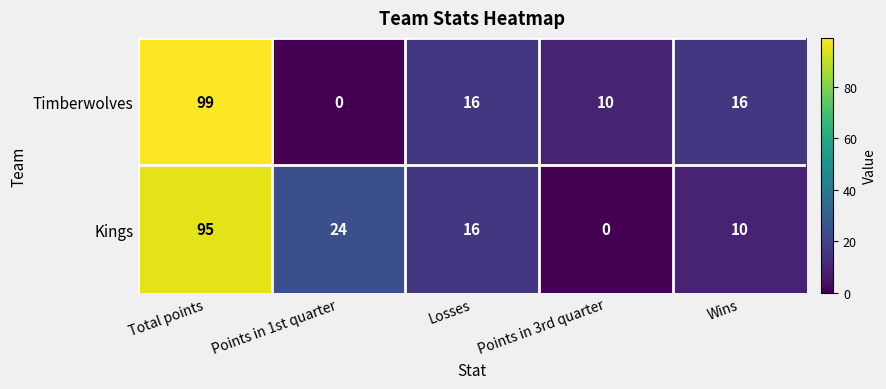

Reading left to right, extract all data points from this chart.

Timberwolves: 99	0	16	10	16
Kings: 95	24	16	0	10